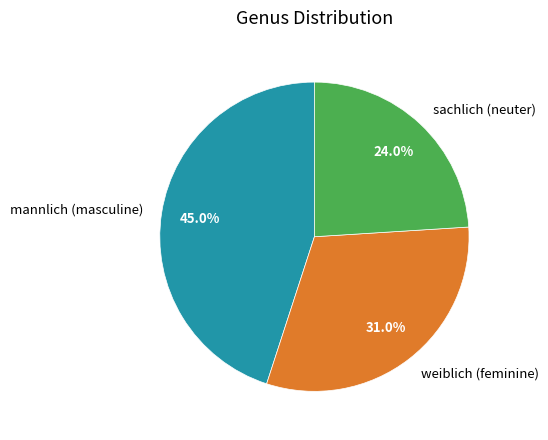

Which category has the biggest portion of the pie?

mannlich (masculine)